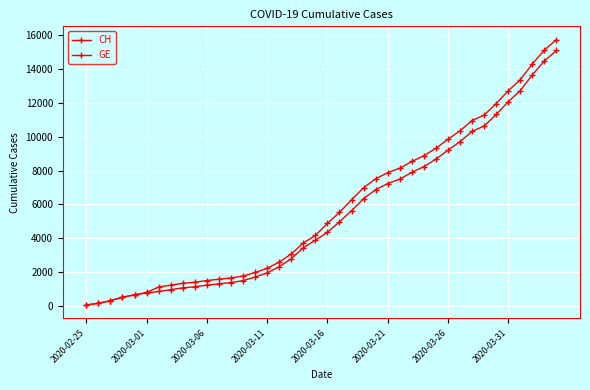

Is this an area chart (filled region under the line)?

No